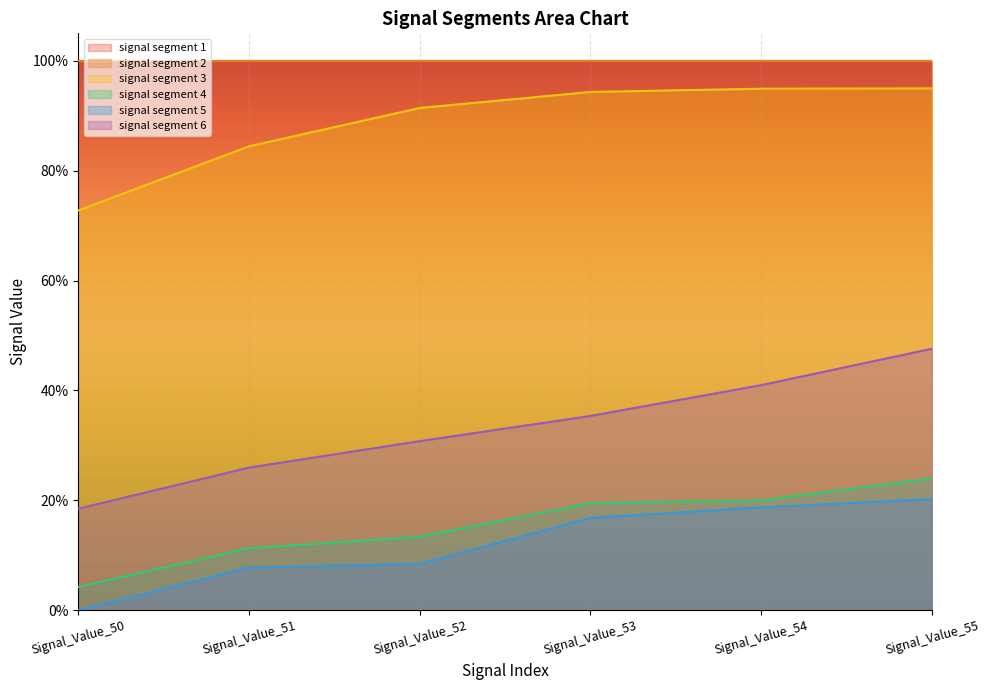

What is the difference between the maximum and minimum values in the signal segment 4 series?

0.2